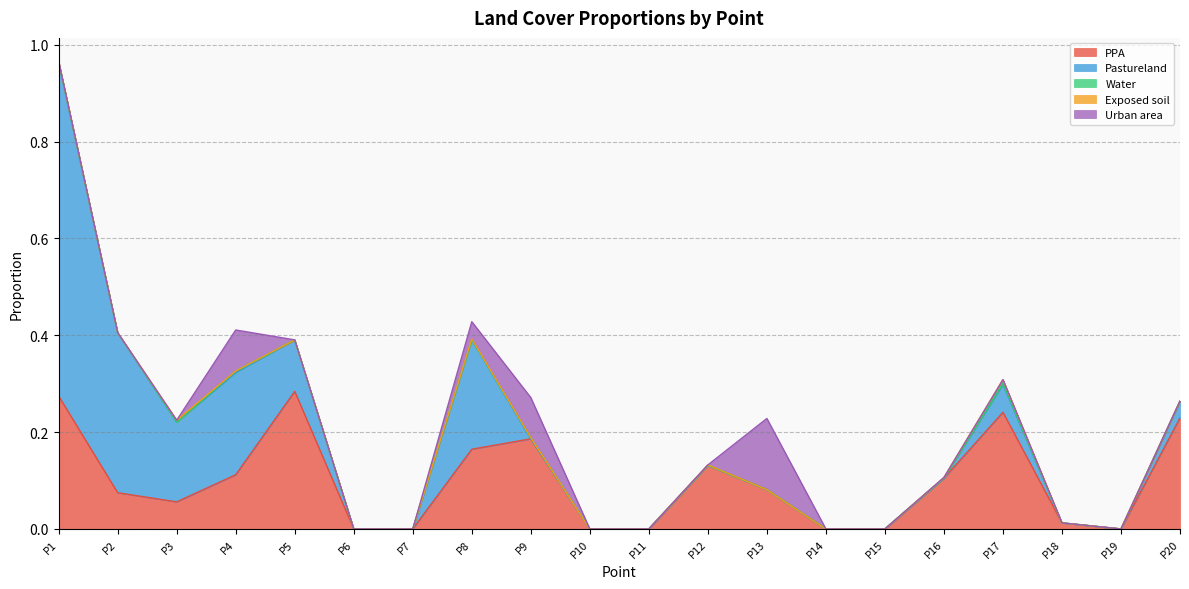

What is the value of the Pastureland point at the 8th from the left?

0.2